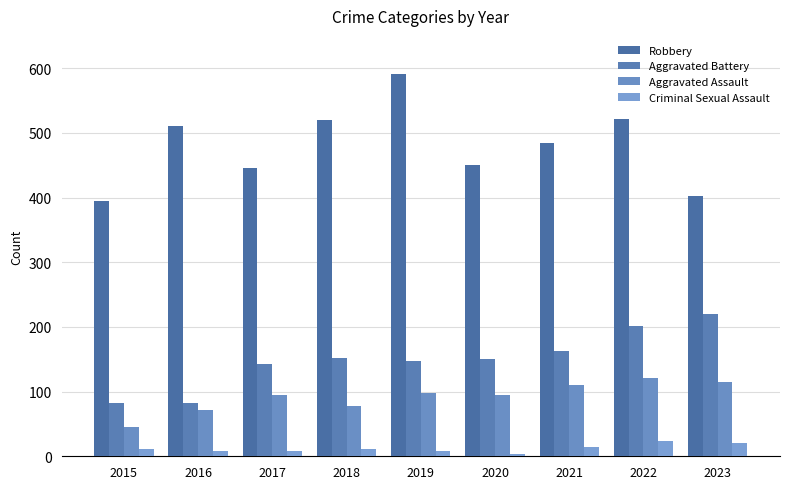

What is the sum of the Robbery values at 2020 and 2019?

1041